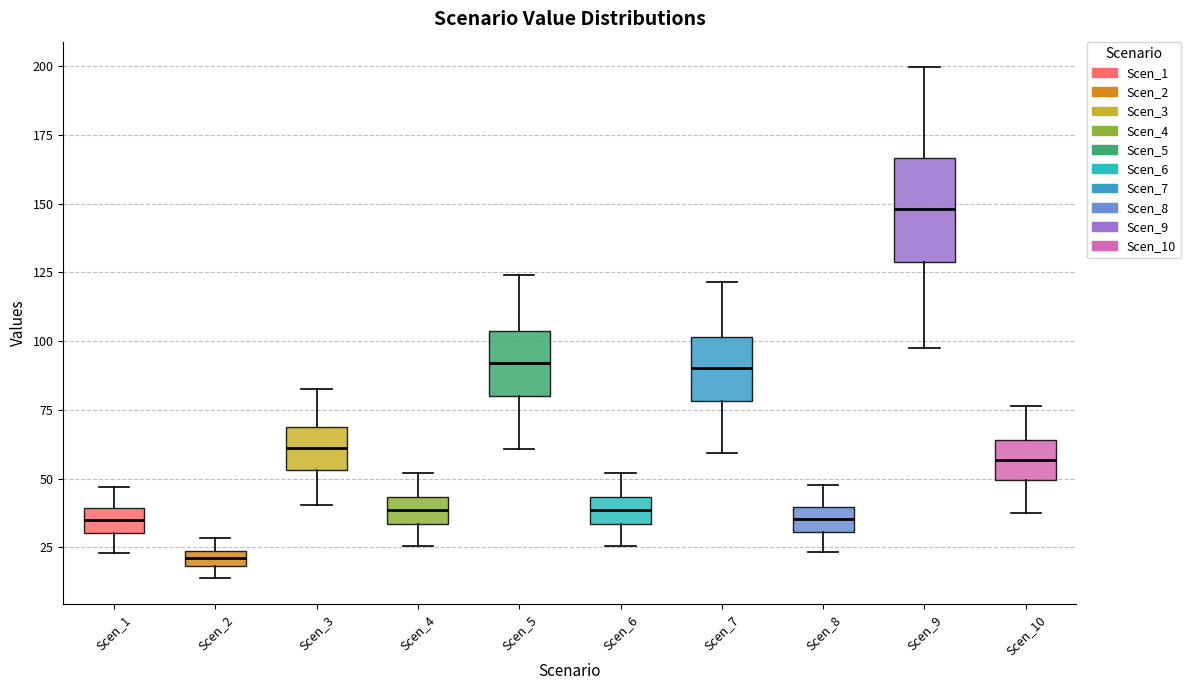

Where does the upper whisker of the box for Scen_9 end on the y-axis? The values are not printed on the chart, so give them approximately, as read against the axis.

200